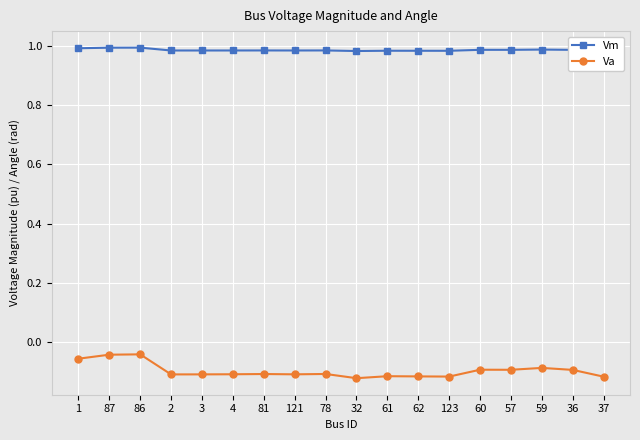

Rank the series by their maximum value, from lowest to highest.

Va, Vm